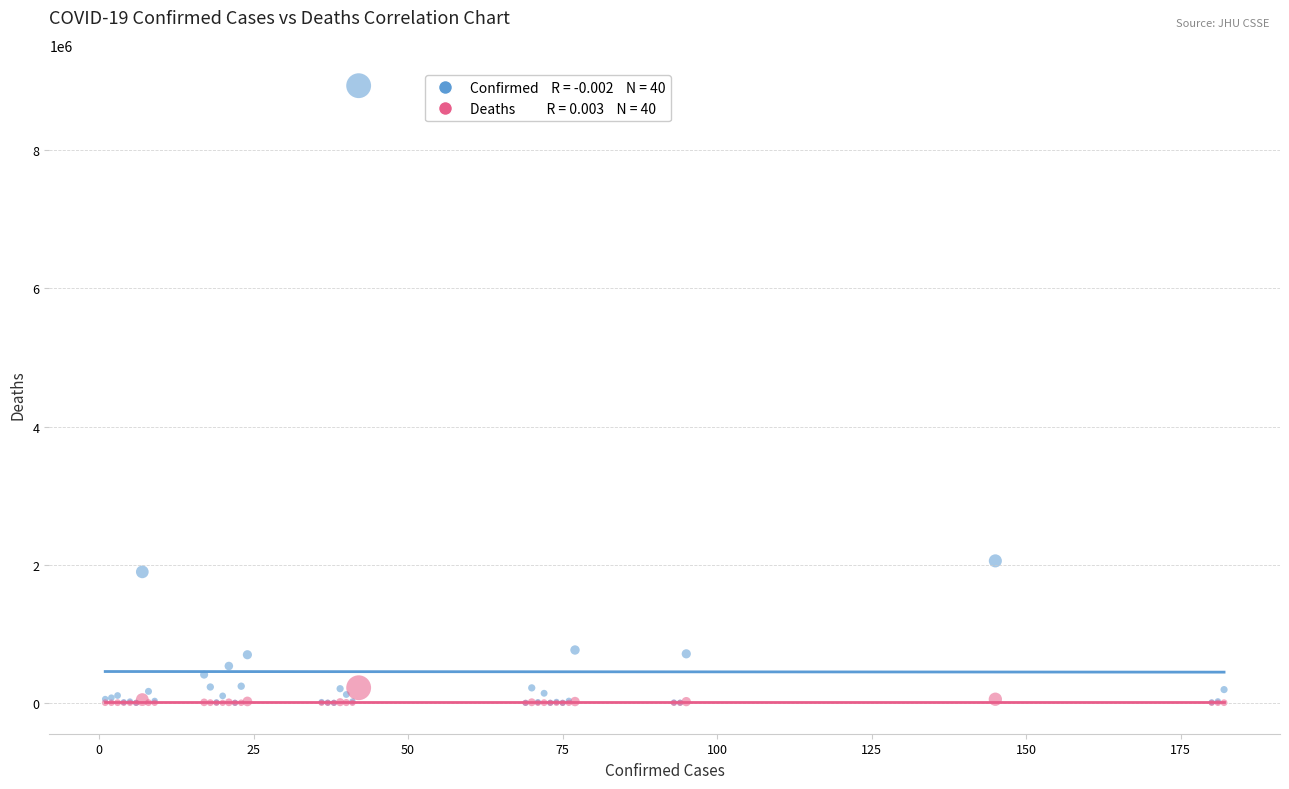

Across all series, what Y value is closest to 4466678?

2055305